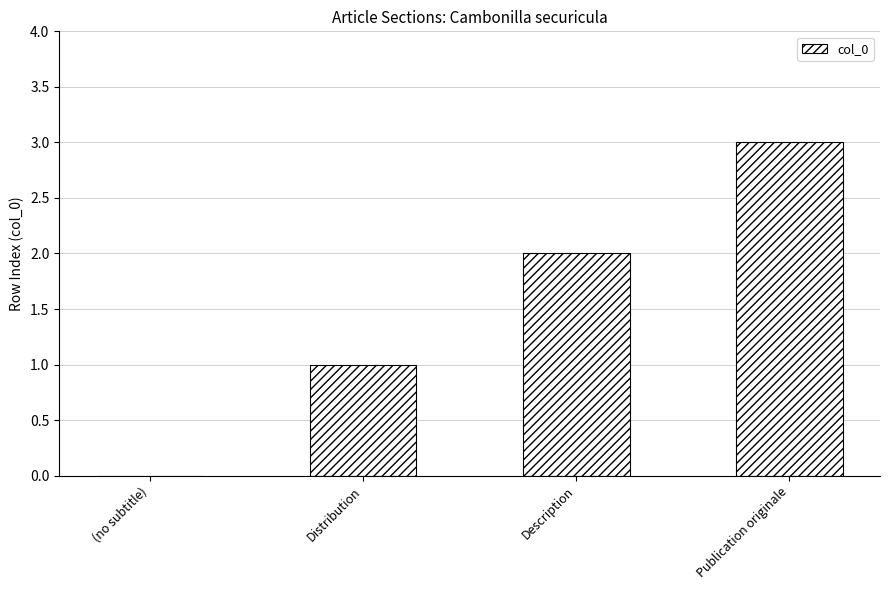

What value does the data have at Publication originale?

3